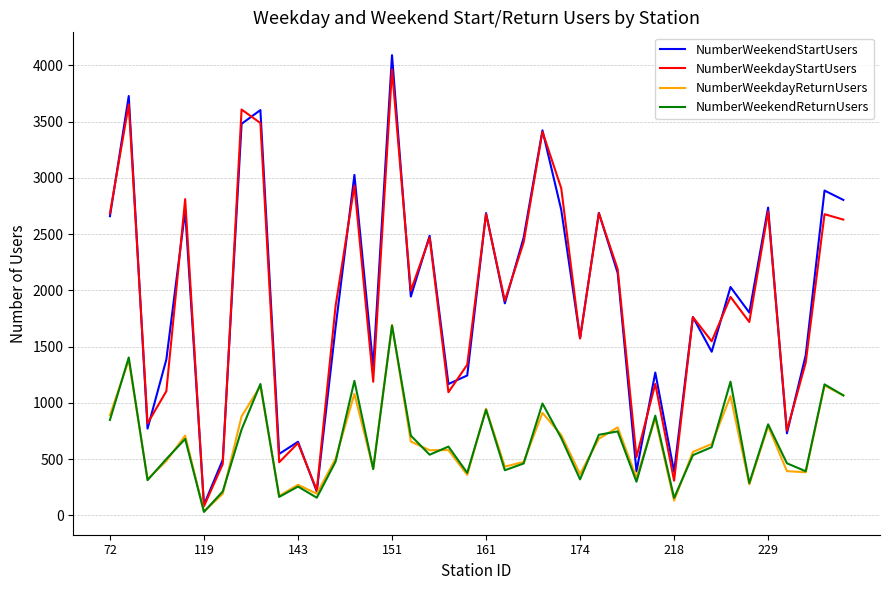

Which series has the widest spread of values?

NumberWeekendStartUsers